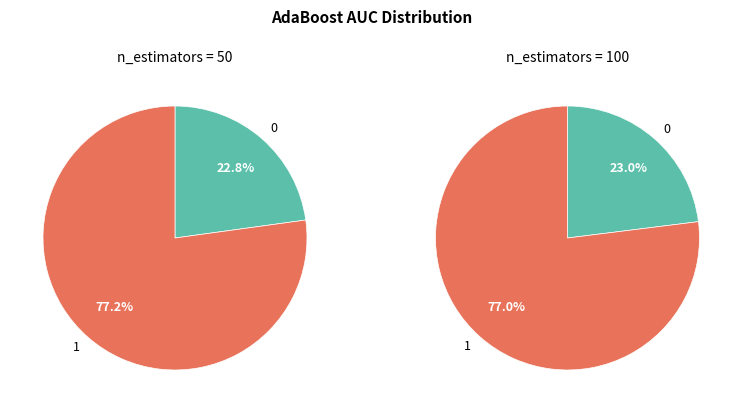

Is the sum of 100 and 50 greater than half?

Yes